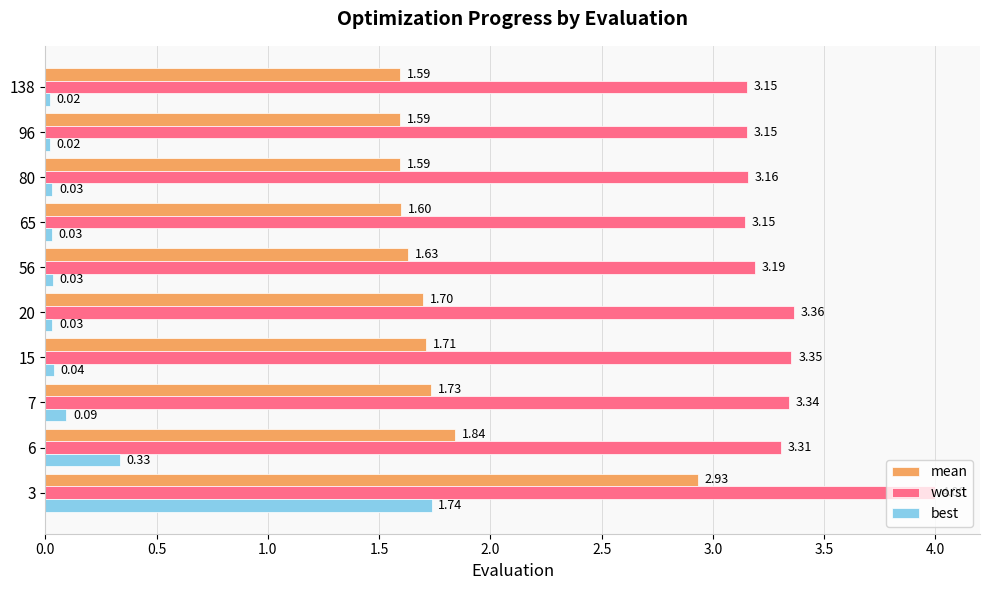

What is the sum of all worst values?

33.2